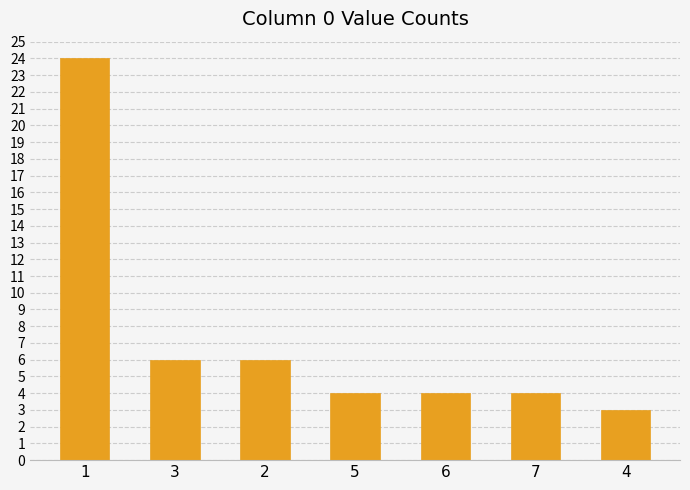

What is the change in value from 1 to 3?

-18